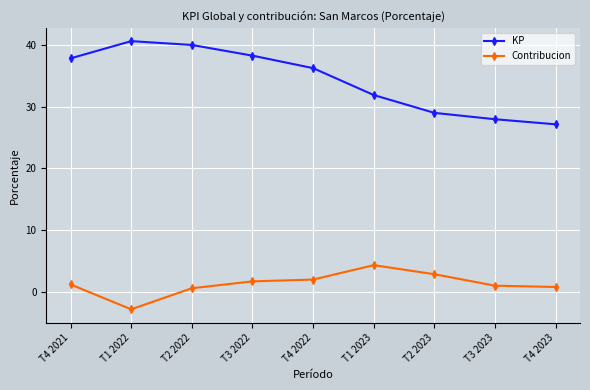

What are all the series names shown in the legend?

KP, Contribucion